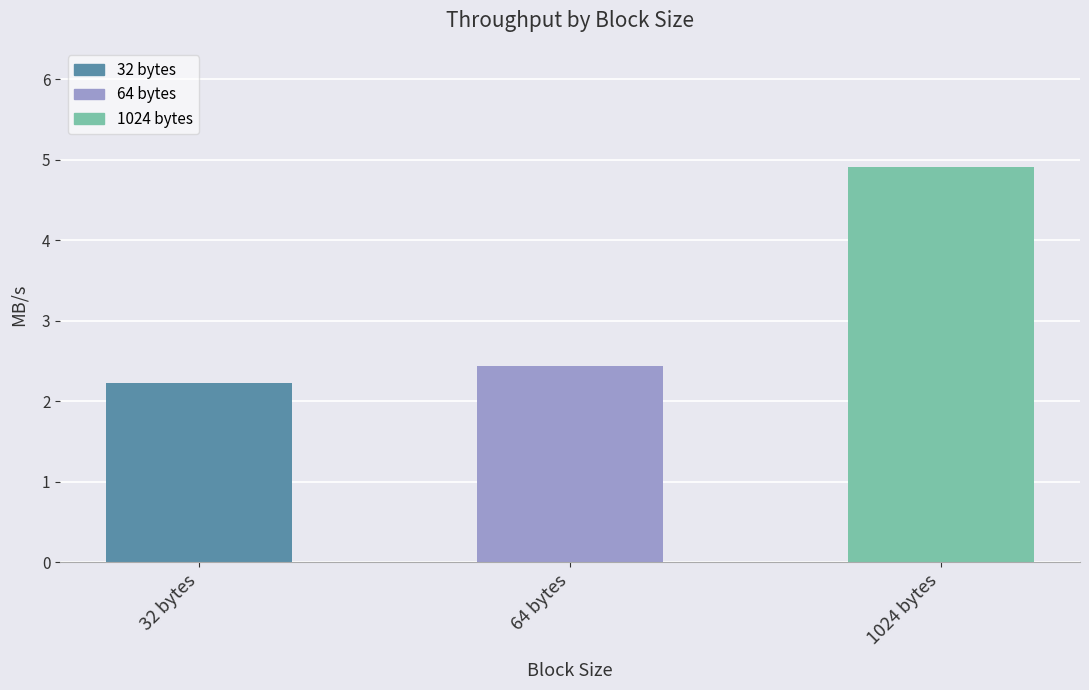

Reading left to right, transcribe all the data shown in this chart.

32 bytes=2.2	64 bytes=2.4	1024 bytes=4.9